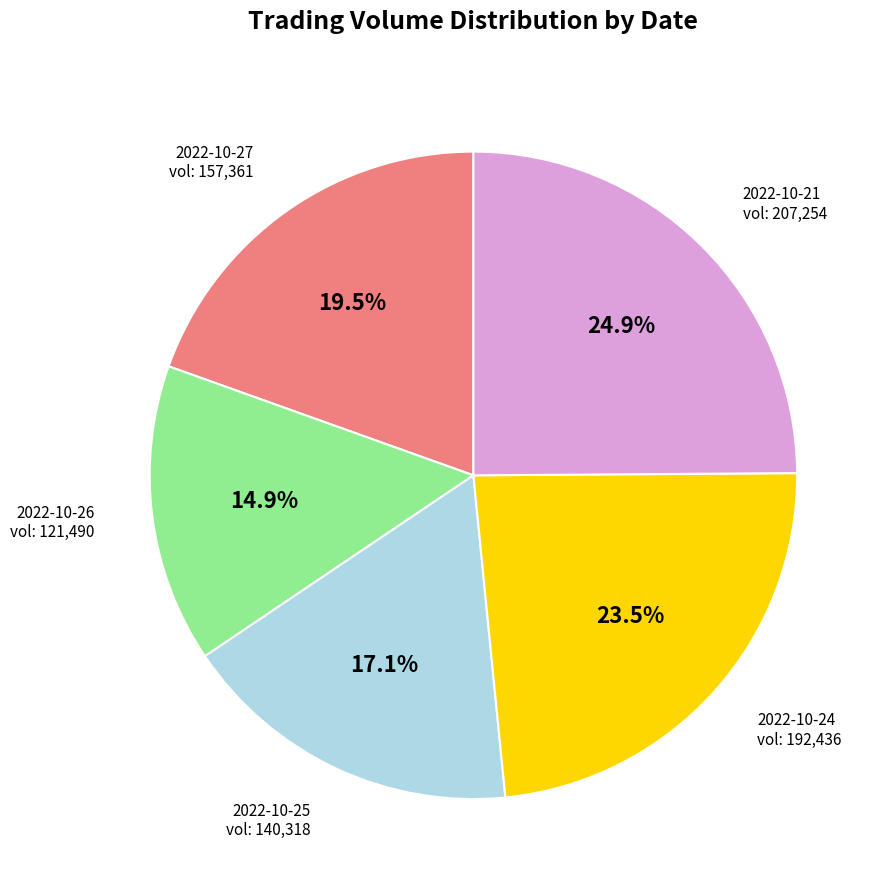

How many slices are in this pie chart?

5